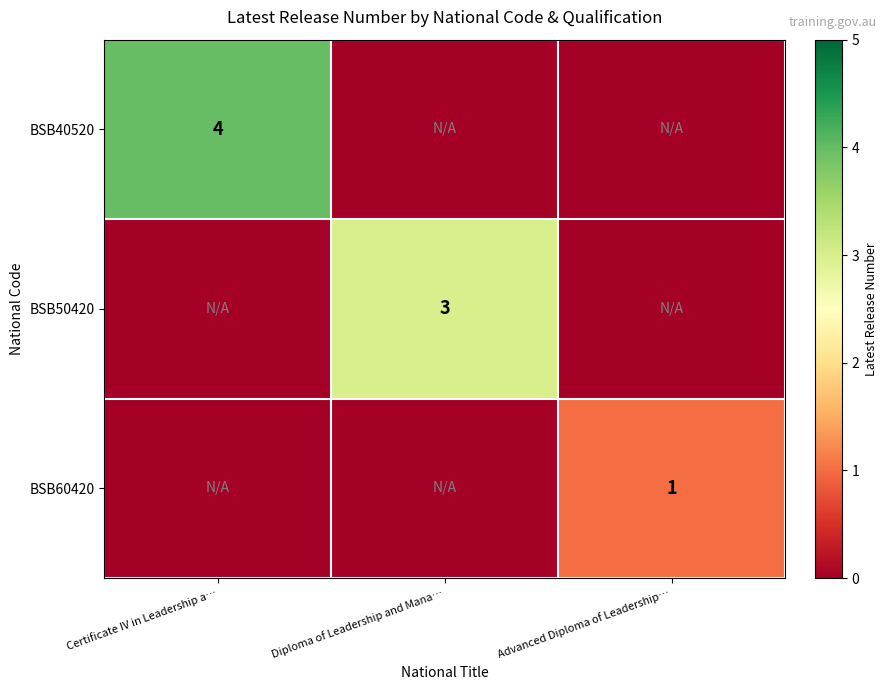

Is it true that BSB60420 equals 1 at Advanced Diploma of Leadership…?

True